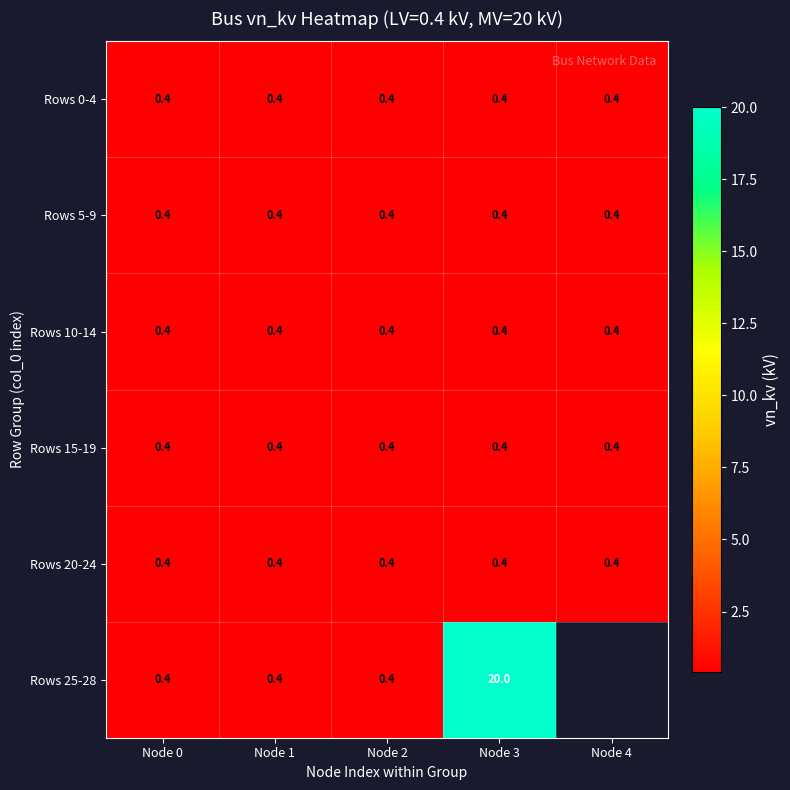

What is the lowest value of the Rows 15-19 series?

0.4